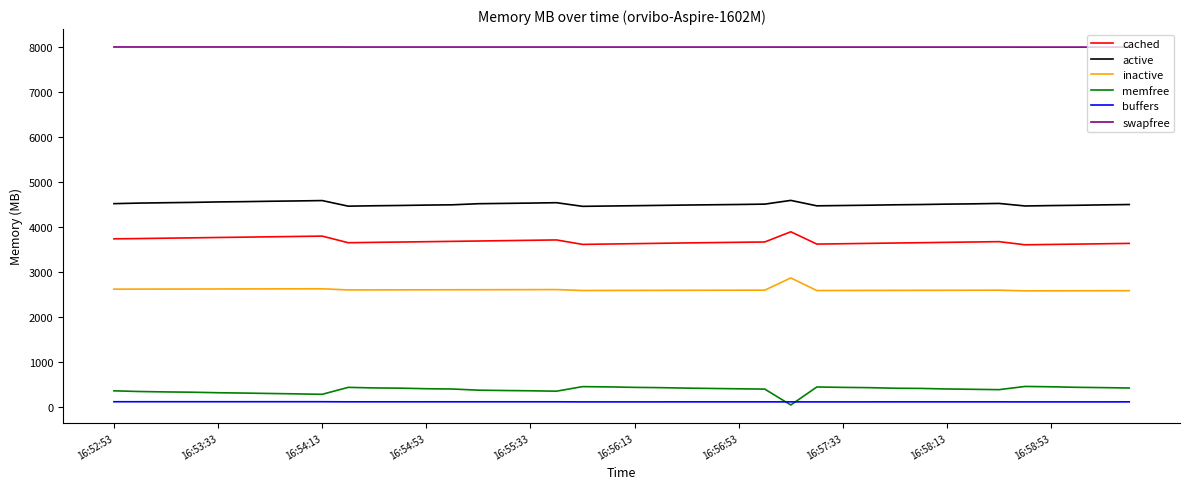

Which series has the largest total across all categories?

swapfree